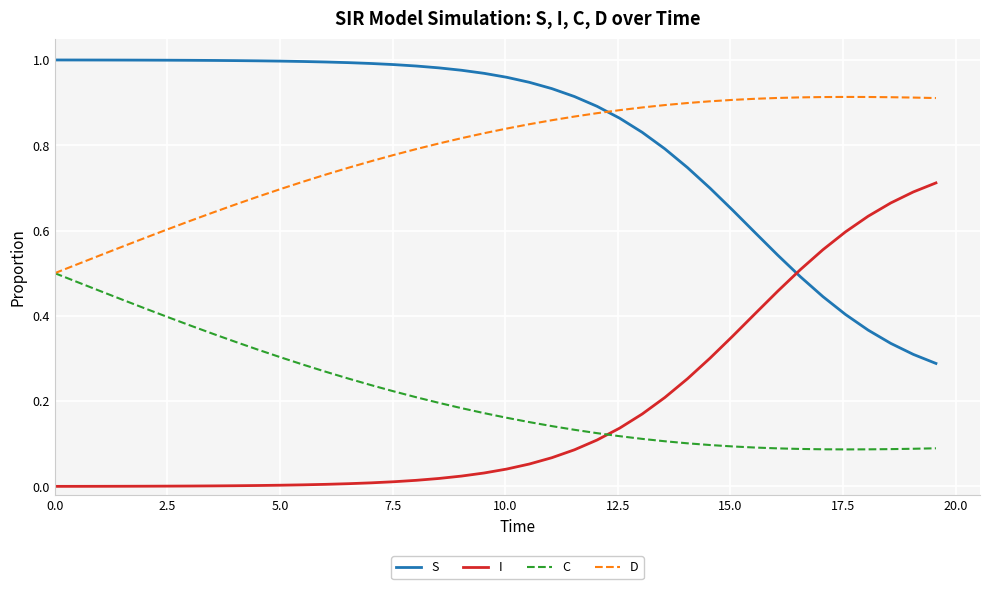

Which series ends up on top after the final intersection of I and C?

I